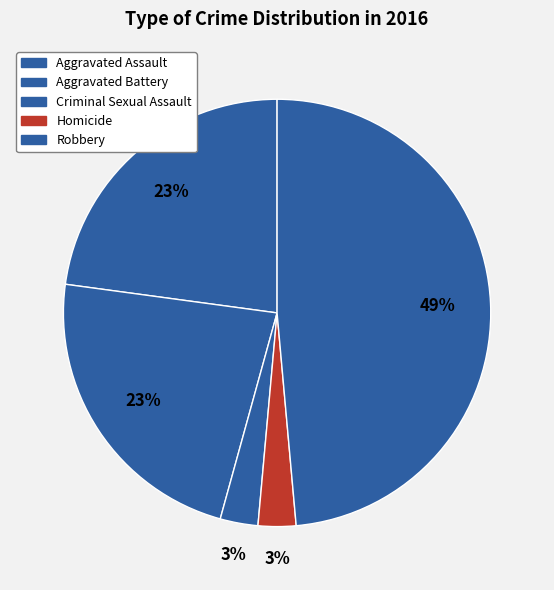

Which category has the biggest portion of the pie?

Robbery